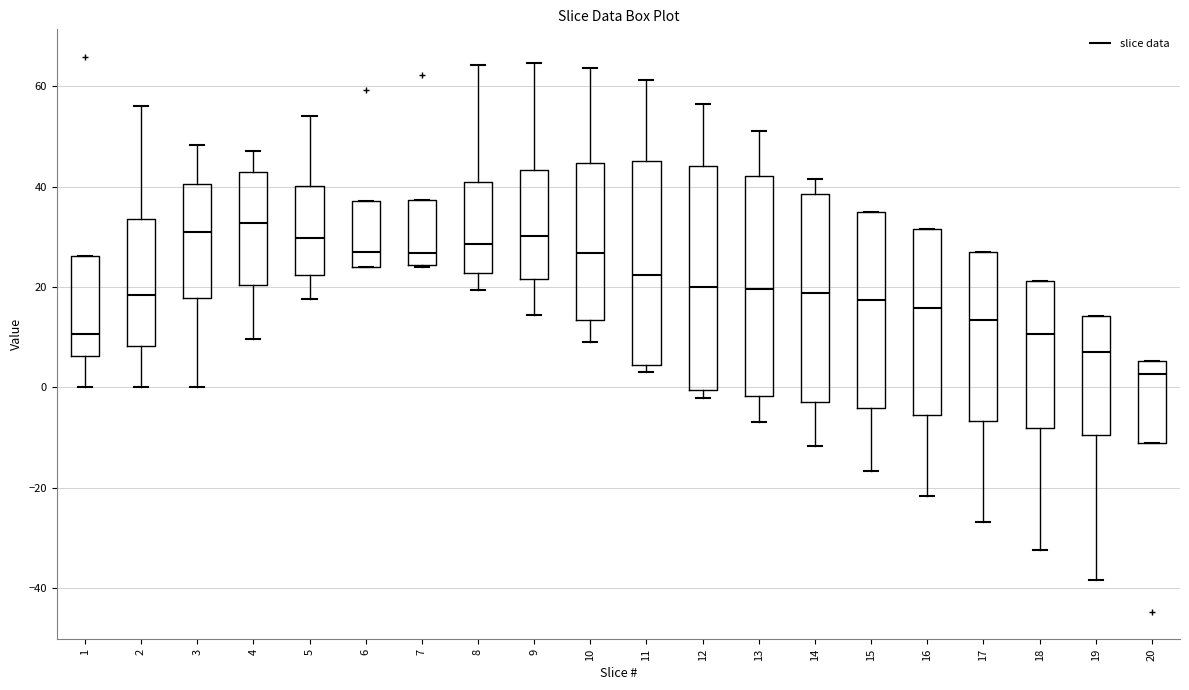

Where is the upper edge of the box at x = 6 on the y-axis? The values are not printed on the chart, so give them approximately, as read against the axis.

38